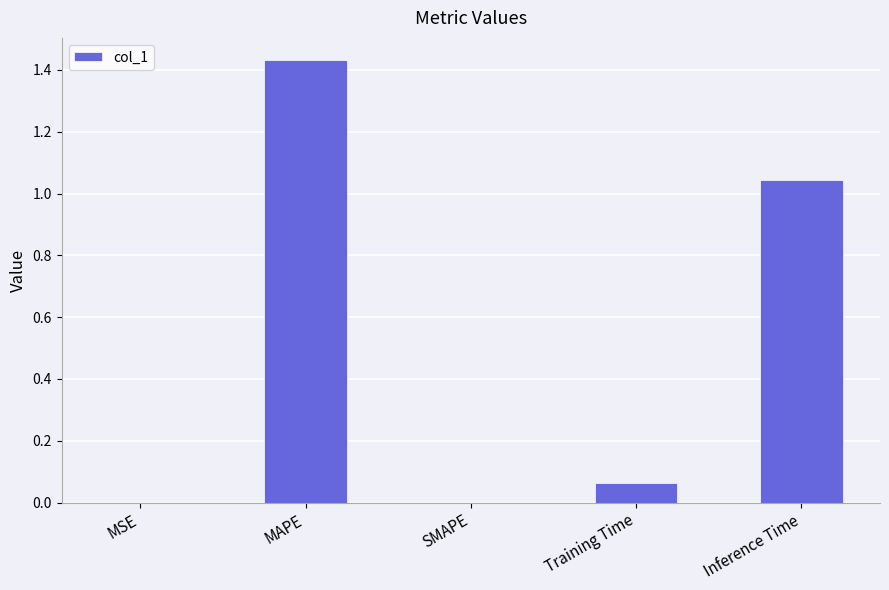

Which category has the highest value across all series?

MAPE